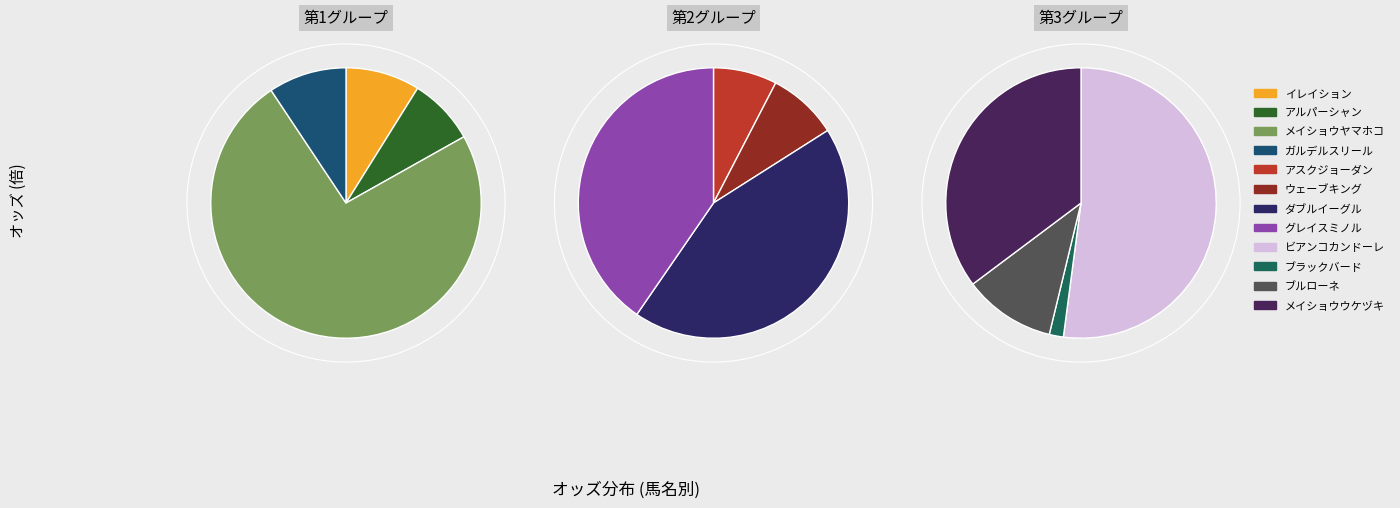

What is the change in value from グレイスミノル to ブルローネ?

-72.0